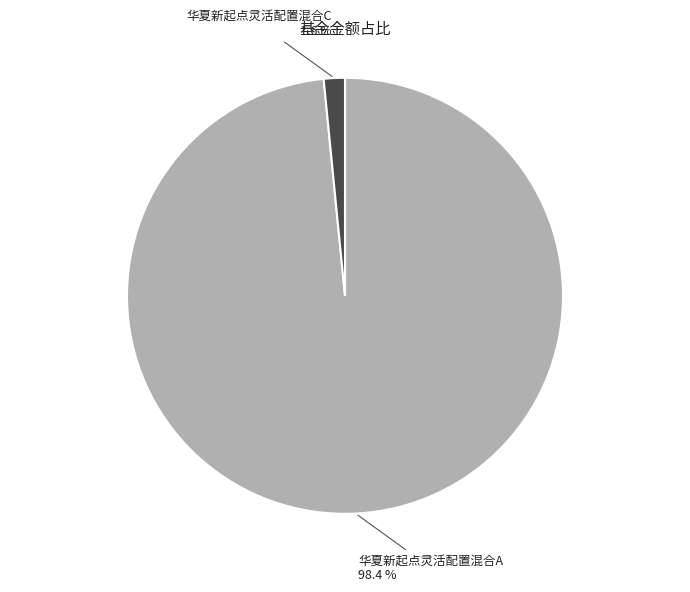

Does any single category account for the majority?

Yes